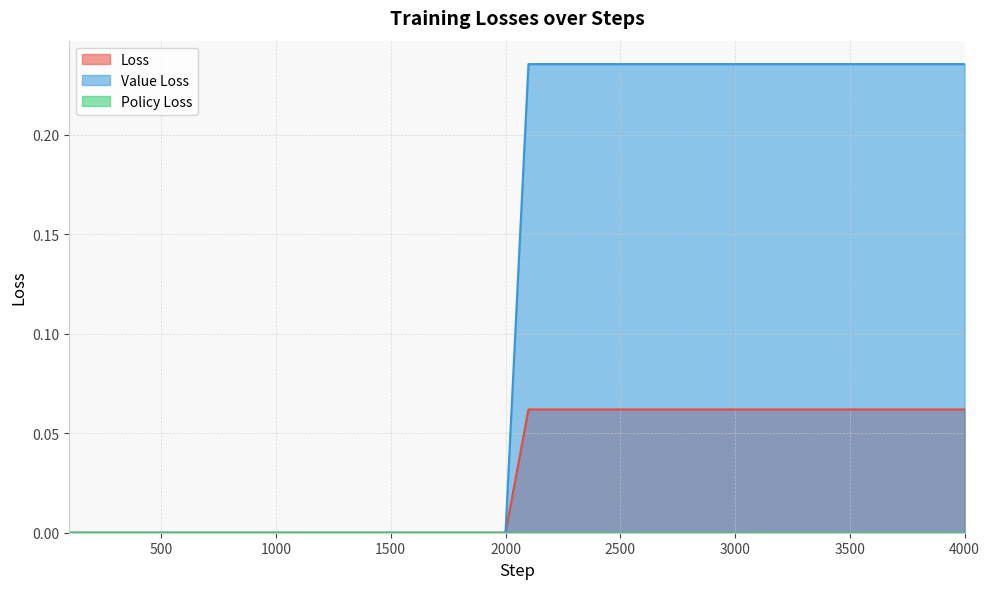

Count the number of categories in the chart.

40